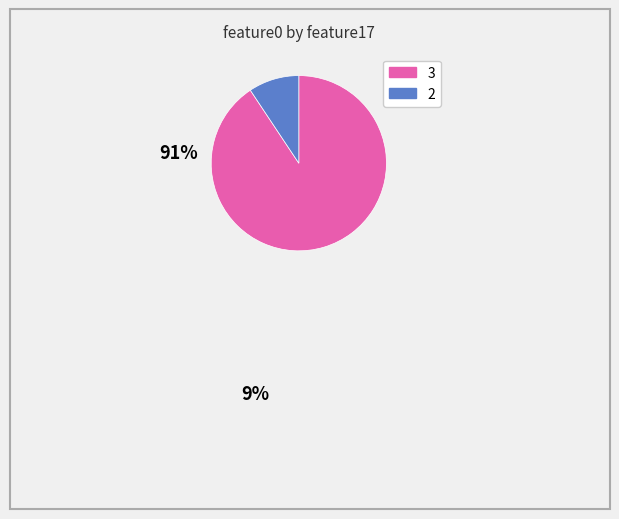

Does 3 account for over 50% of the chart?

Yes